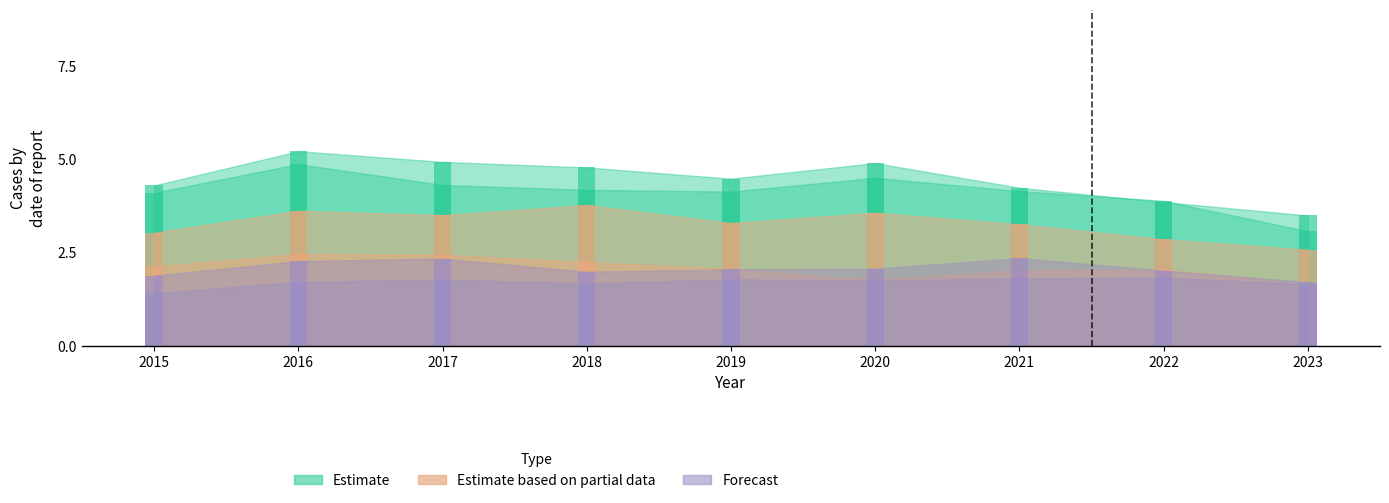

What is the smallest value displayed?

1.4